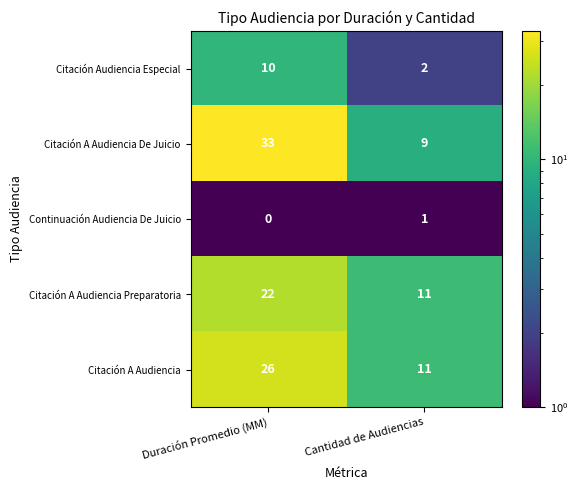

Count the number of categories in the chart.

2